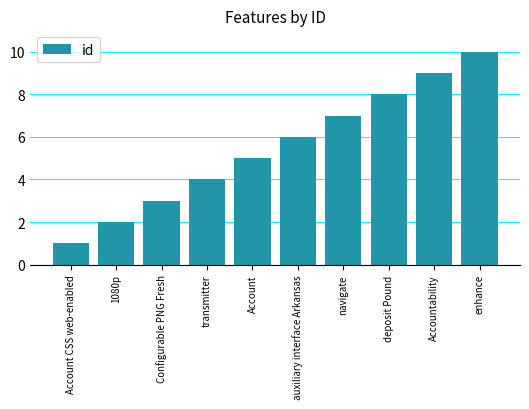

Where is the data nearest to the value 5?

Account